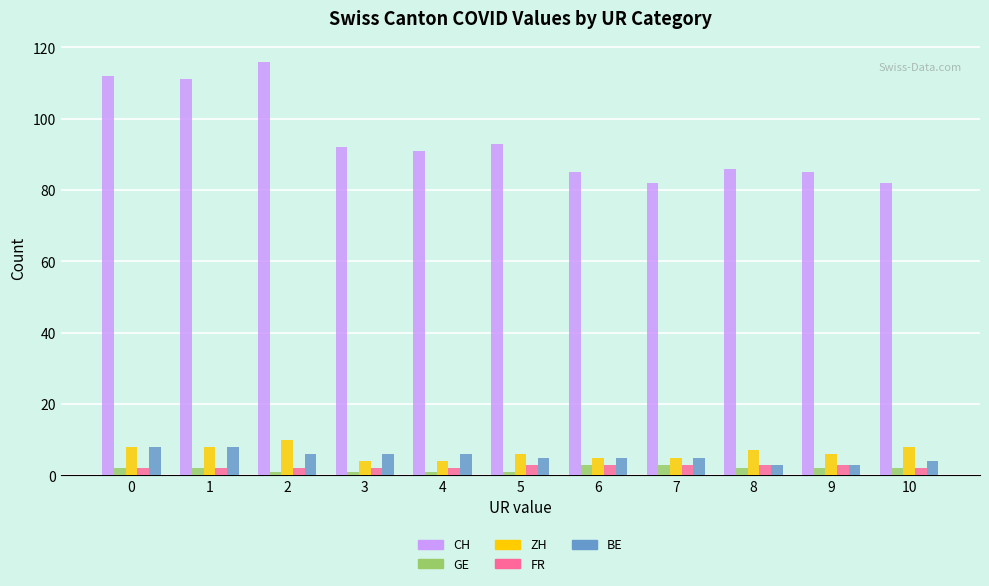

What is the lowest value of the BE series?

3